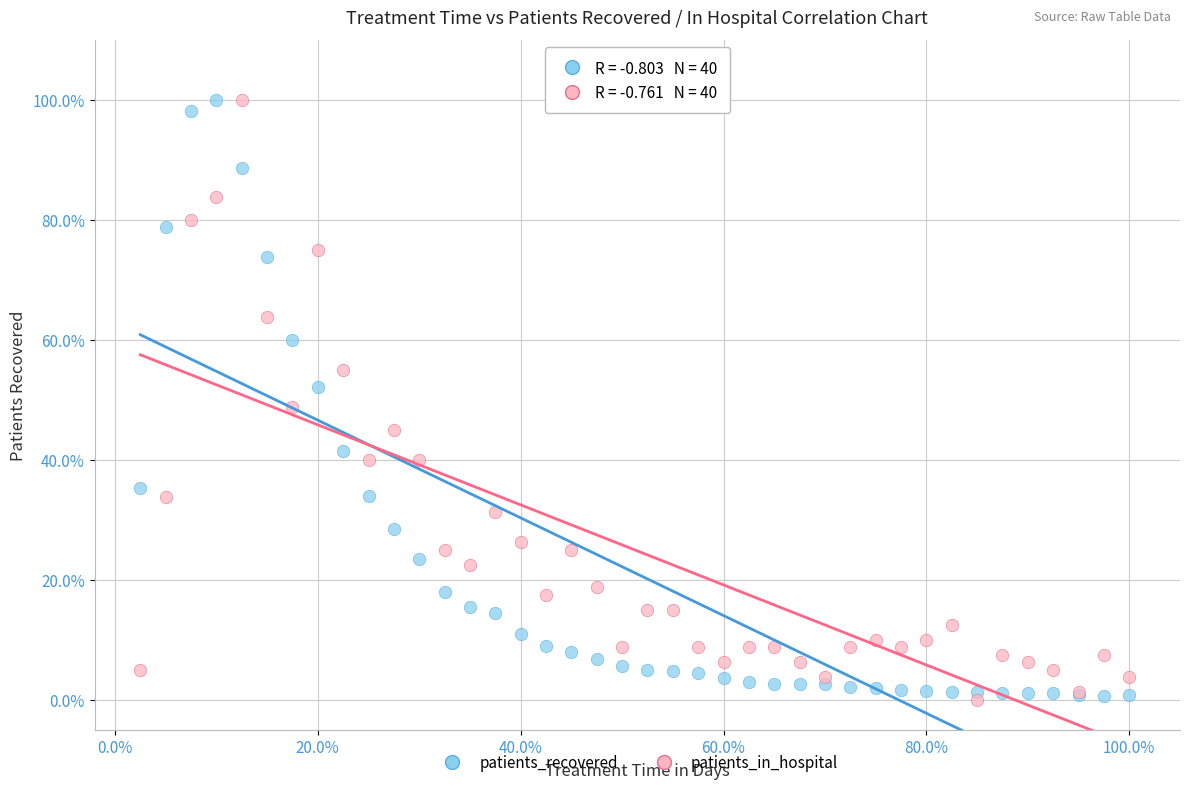

What are all the series names shown in the legend?

patients_recovered, patients_in_hospital